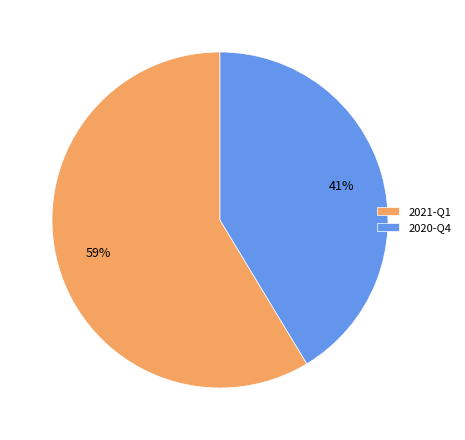

What percentage is the 2020-Q4 slice, to the nearest percent?

41%